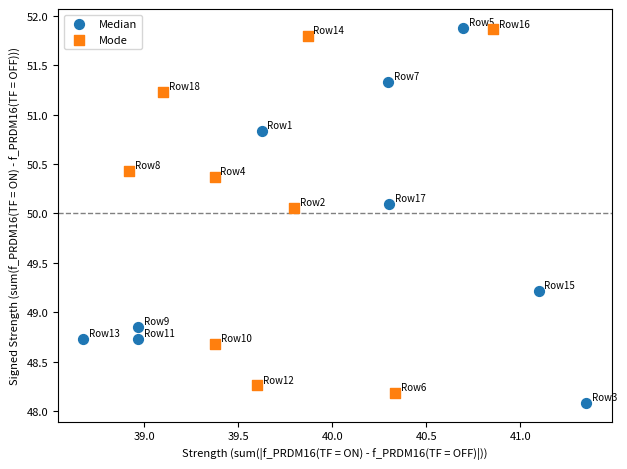

Which series reaches the minimum Y coordinate?

Median